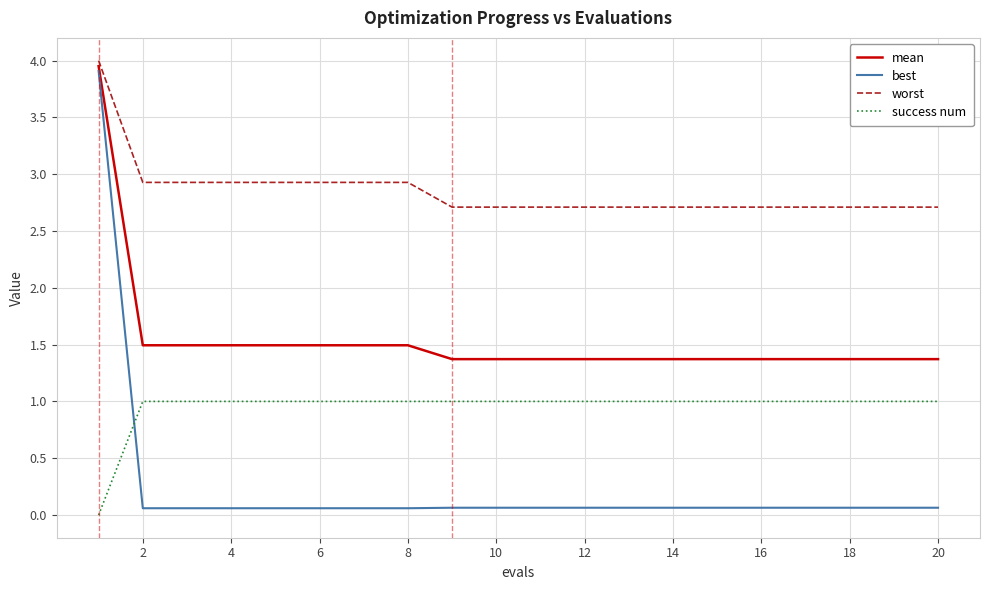

Which series has the largest total across all categories?

worst